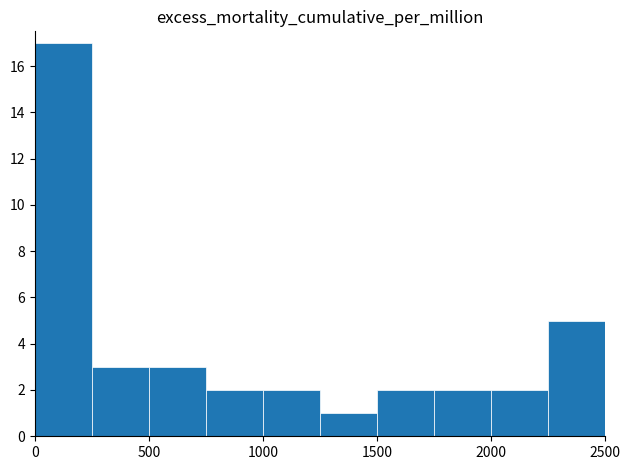

Are the bars grouped side by side (vs. stacked)?

No